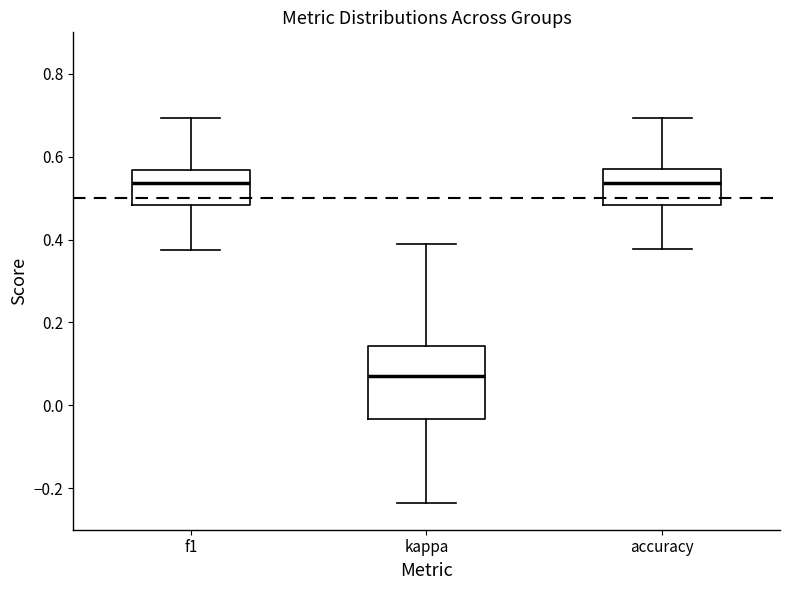

Where does the lower whisker of the box for kappa end on the y-axis? The values are not printed on the chart, so give them approximately, as read against the axis.

-0.24